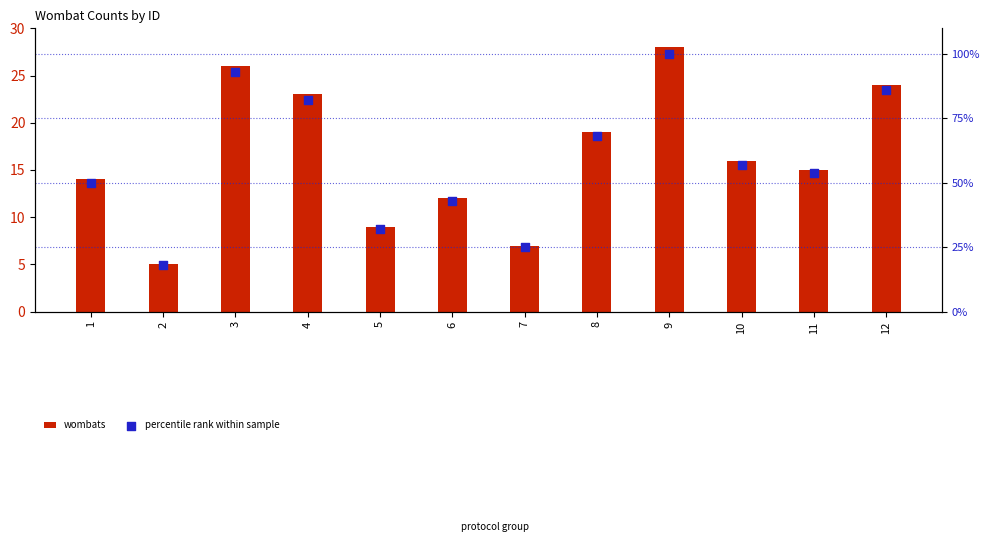

Which series has the largest total across all categories?

percentile rank within sample